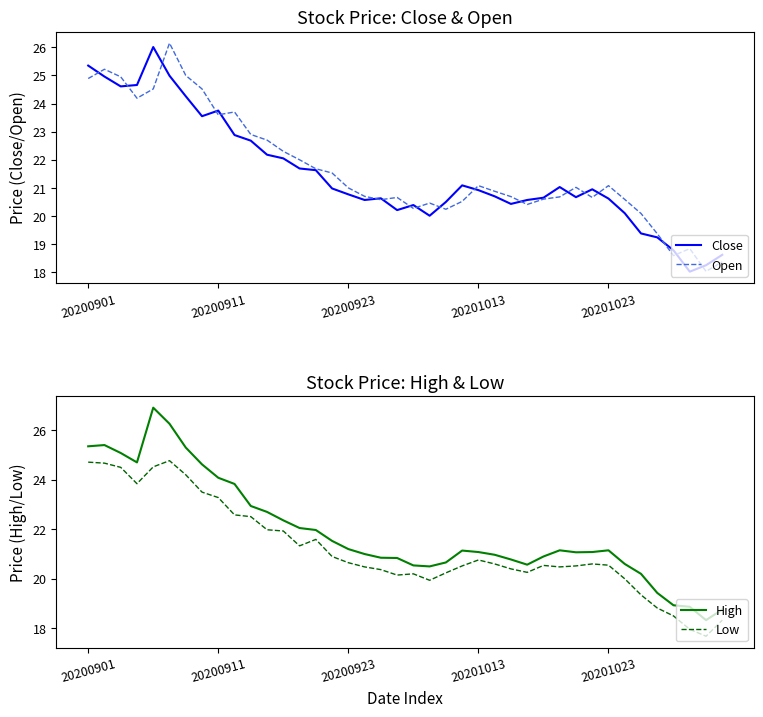

Reading left to right, extract all data points from this chart.

Close: 25.4	25.0	24.6	24.7	26.0	25.0	24.3	23.6	23.8	22.9	22.7	22.2	22.1	21.7	21.6	21.0	20.8	20.6	20.6	20.2	20.4	20.0	20.5	21.1	20.9	20.7	20.4	20.6	20.6	21.0	20.7	20.9	20.6	20.1	19.4	19.2	18.8	18.0	18.2	18.6
Open: 24.9	25.2	24.9	24.2	24.5	26.1	25.0	24.5	23.6	23.7	22.9	22.7	22.3	22.0	21.7	21.5	21.0	20.7	20.6	20.7	20.3	20.5	20.2	20.5	21.1	20.9	20.7	20.4	20.6	20.7	21.0	20.7	21.1	20.6	20.1	19.4	18.6	18.8	18.0	18.4
High: 25.4	25.4	25.1	24.7	26.9	26.3	25.3	24.6	24.1	23.8	22.9	22.7	22.4	22.1	22.0	21.5	21.2	21.0	20.9	20.8	20.5	20.5	20.7	21.1	21.1	21.0	20.8	20.6	20.9	21.1	21.1	21.1	21.1	20.6	20.2	19.4	18.9	18.9	18.3	18.8
Low: 24.7	24.7	24.5	23.8	24.5	24.8	24.2	23.5	23.3	22.6	22.5	22.0	21.9	21.3	21.6	20.9	20.6	20.5	20.4	20.1	20.2	19.9	20.2	20.5	20.8	20.6	20.4	20.3	20.5	20.5	20.5	20.6	20.6	20.0	19.4	18.8	18.5	18.0	17.7	18.3